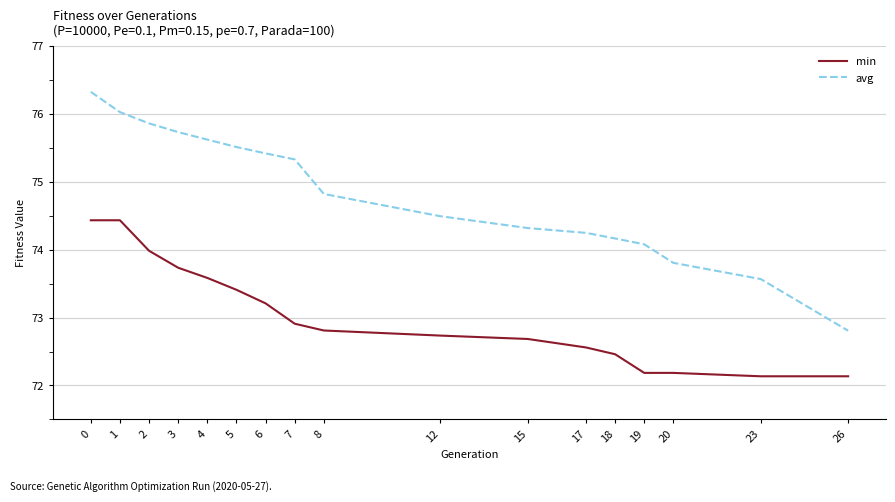

True or false: avg and min intersect in this chart.

False